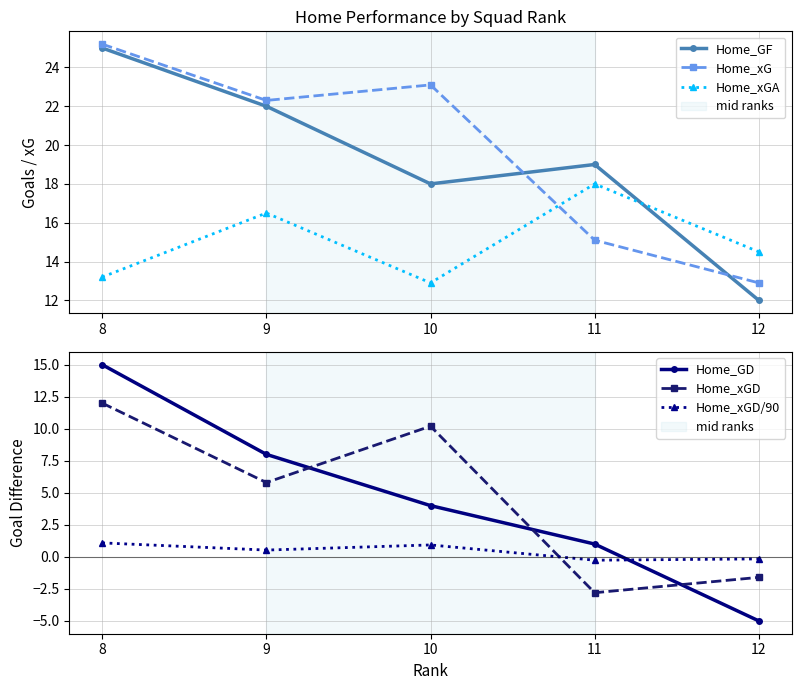

What is the spread (max minus min) of values at 12?

19.5